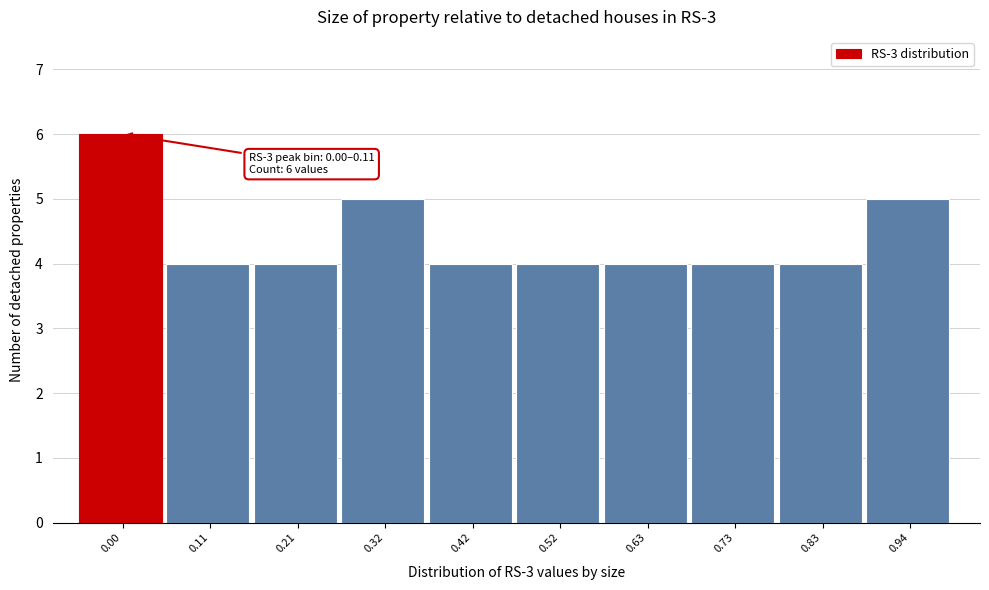

Reading left to right, extract all data points from this chart.

0.00=6	0.11=4	0.21=4	0.32=5	0.42=4	0.52=4	0.63=4	0.73=4	0.83=4	0.94=5